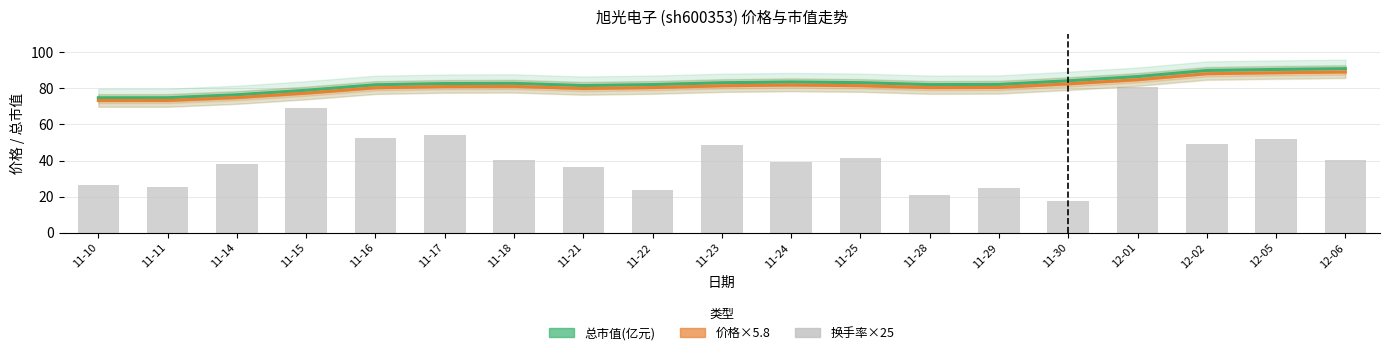

What is the sum of the 总市值(亿元) values at 11-15 and 11-24?

162.4